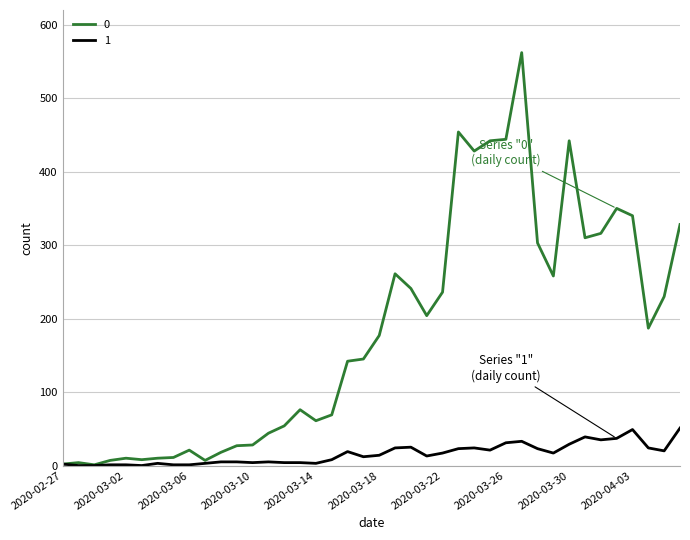

Rank the series by their average value, from lowest to highest.

1, 0